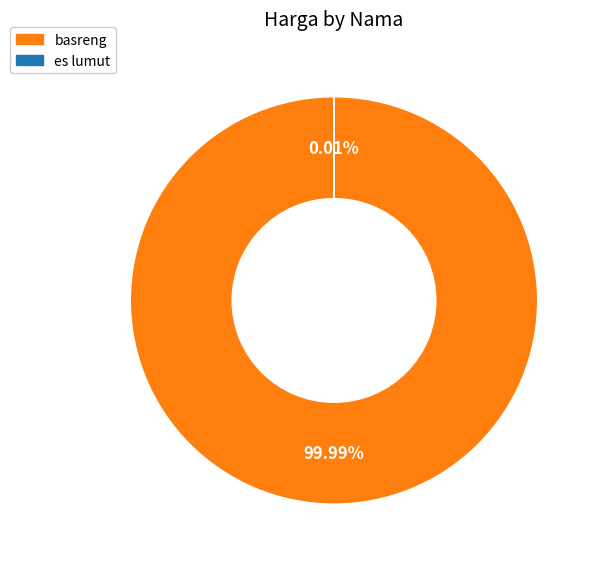

Rank the categories by value from highest to lowest.

basreng, es lumut